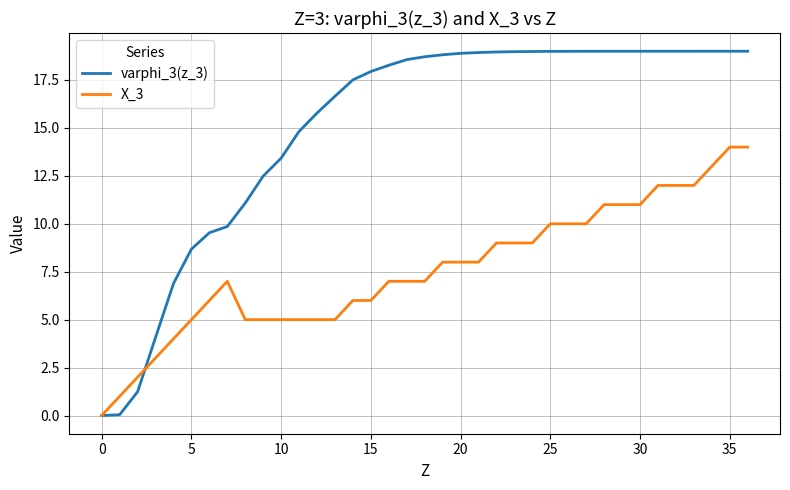

Rank the series by their maximum value, from lowest to highest.

X_3, varphi_3(z_3)